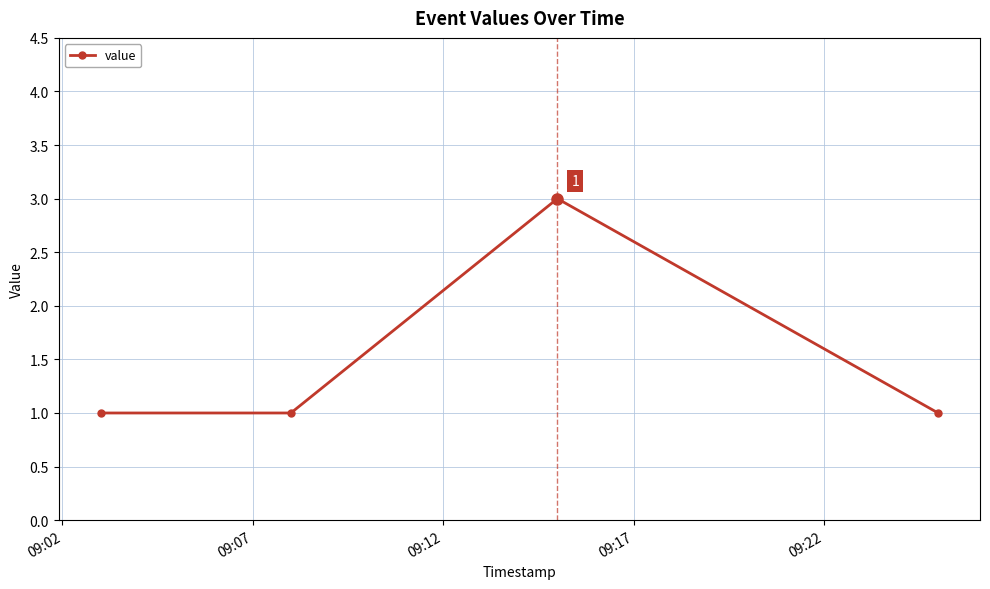

How many interior local peaks (higher than both neighbors) does the data have?

1